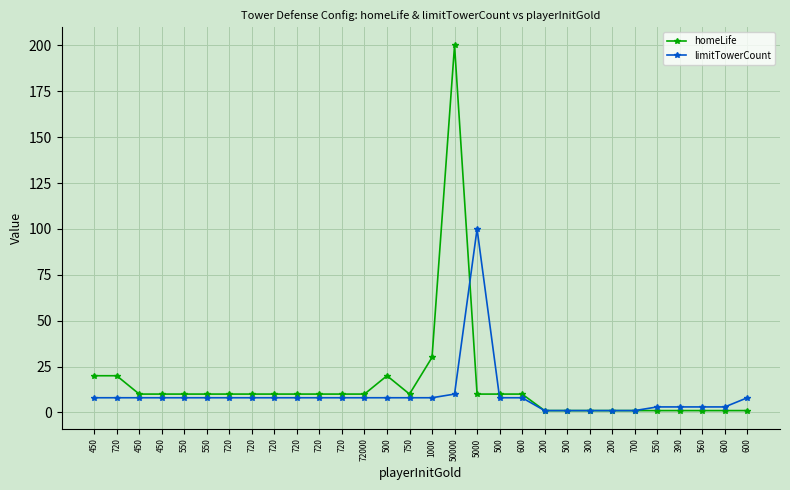

What is the difference between the maximum and minimum values in the homeLife series?

199